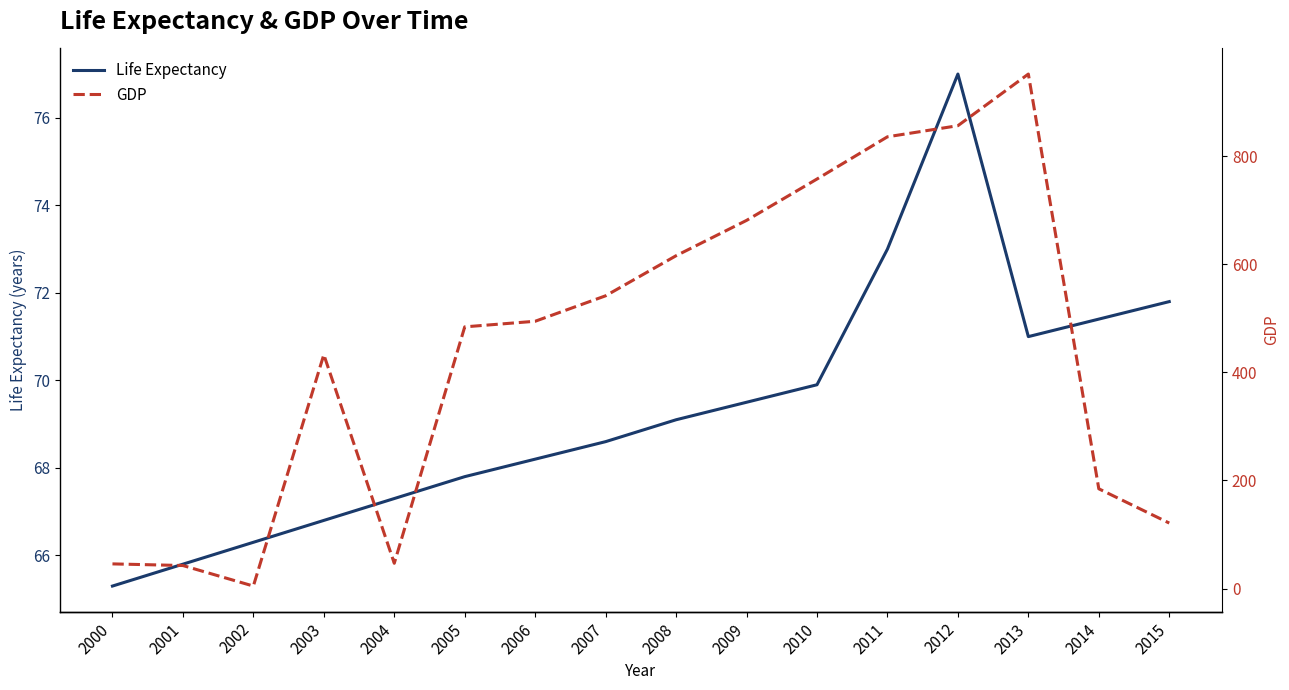

What is the value of the Life Expectancy point at the 16th from the left?

71.8